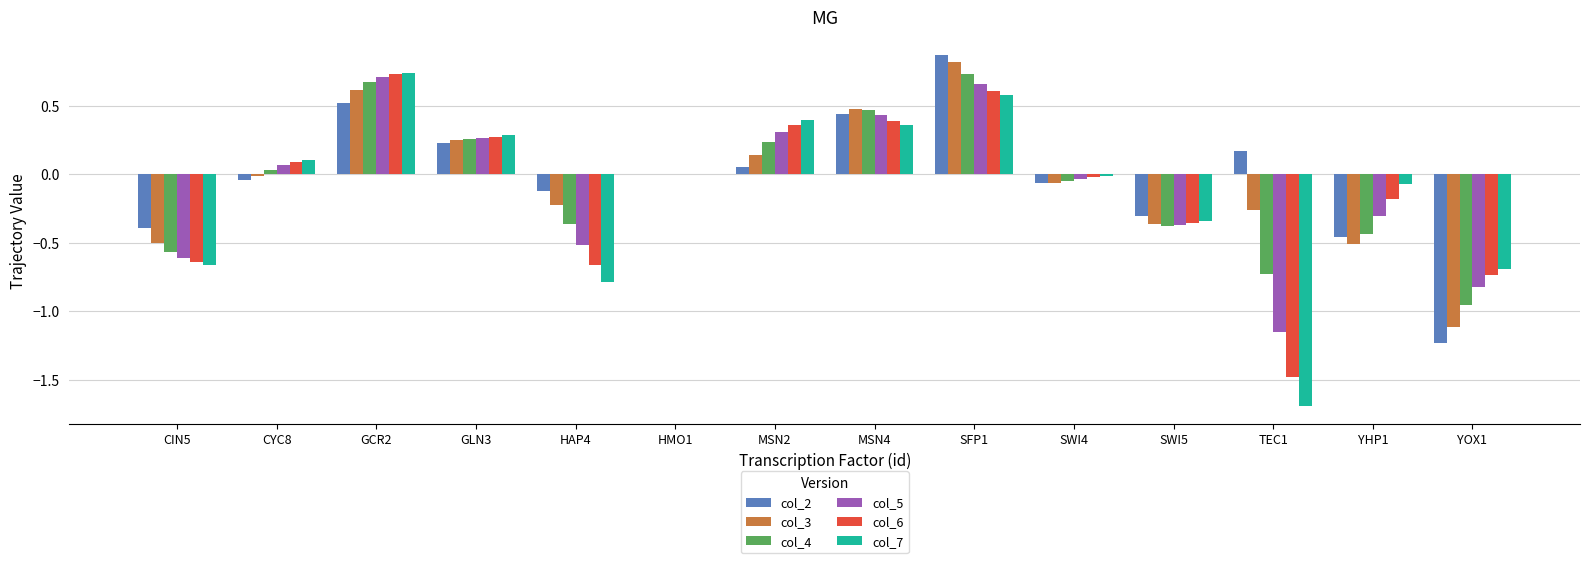

Which category has the highest value in the col_6 series?

GCR2